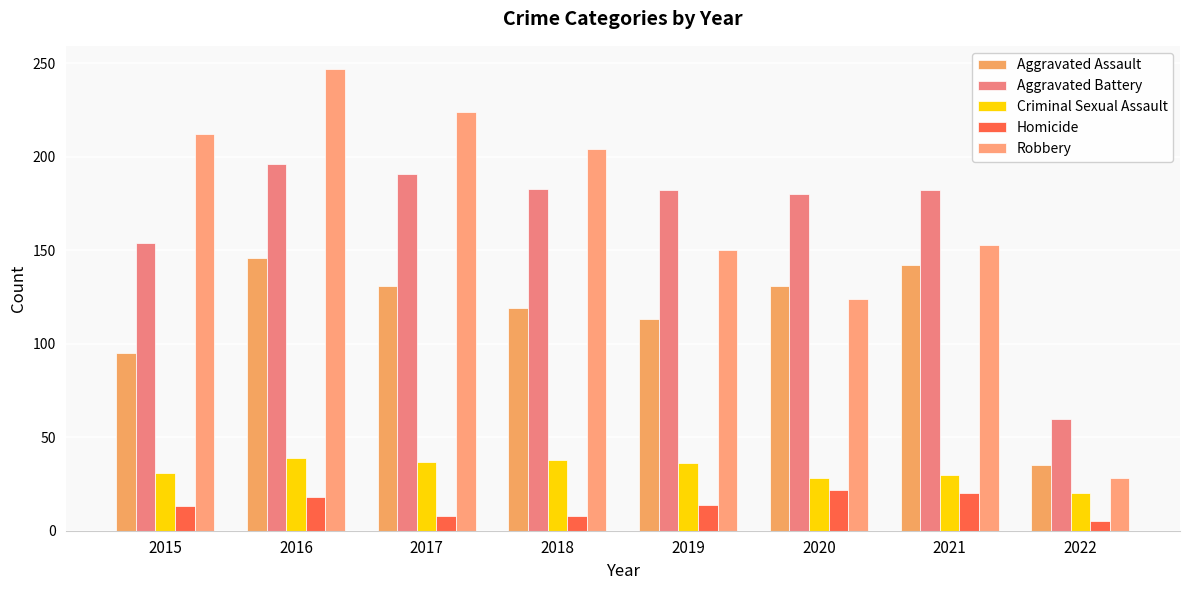

Are the bars horizontal?

No